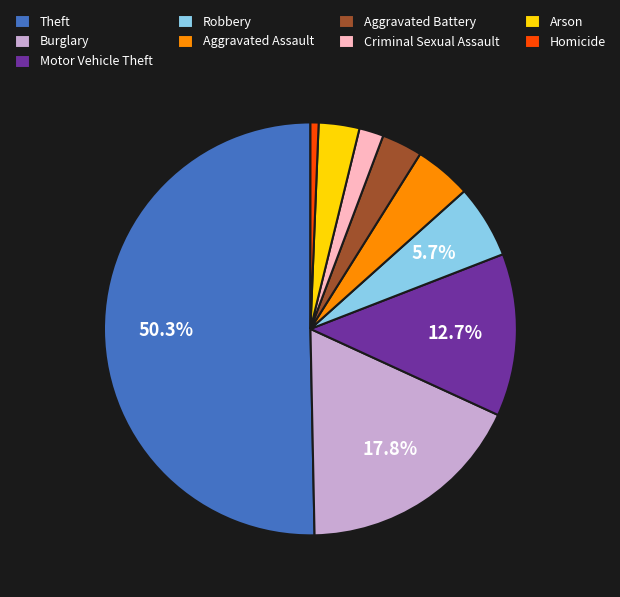

Which slice represents more than half of the pie?

Theft